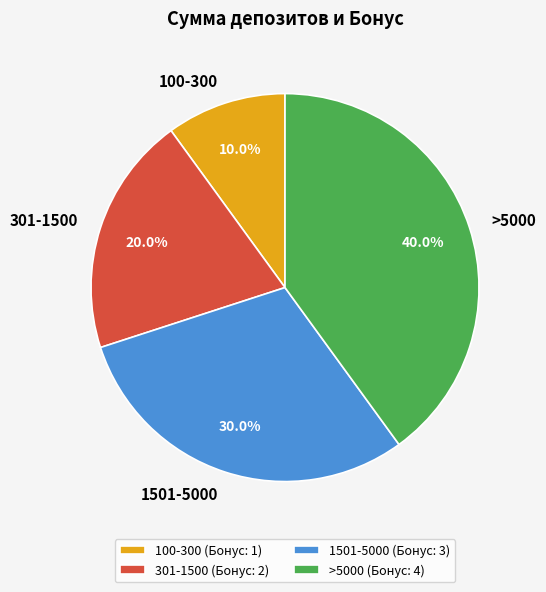

Is it true that 1501-5000 is 17% of the pie?

False